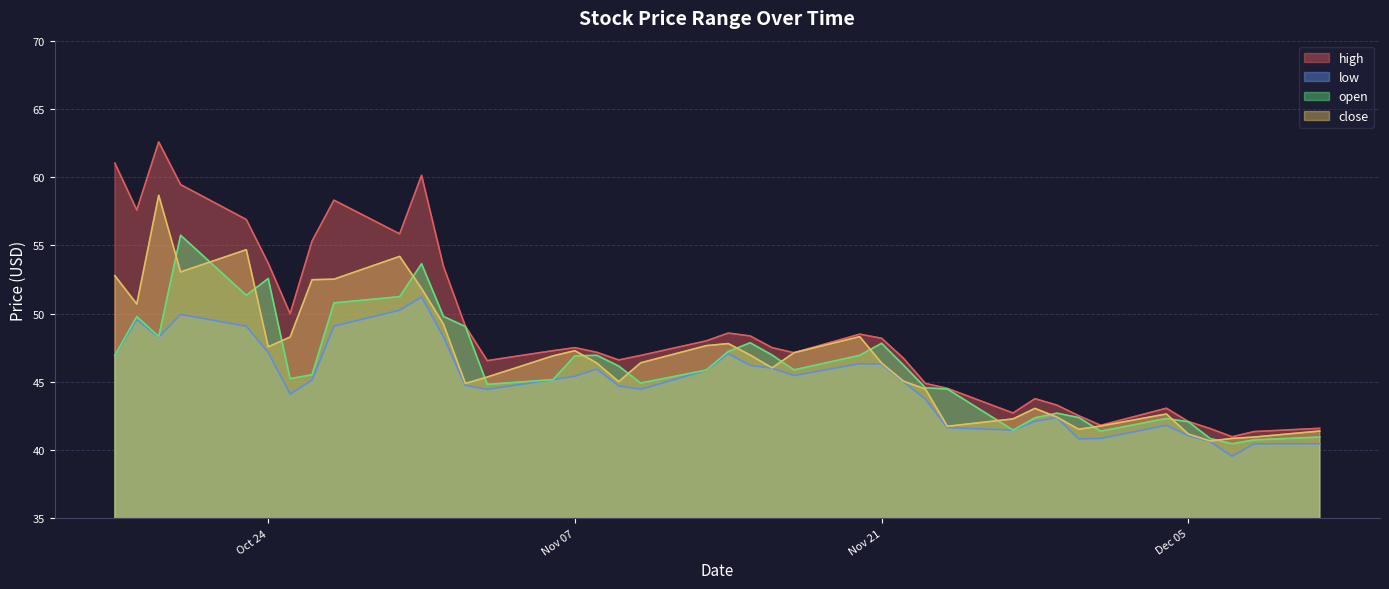

Which series has the largest total across all categories?

high